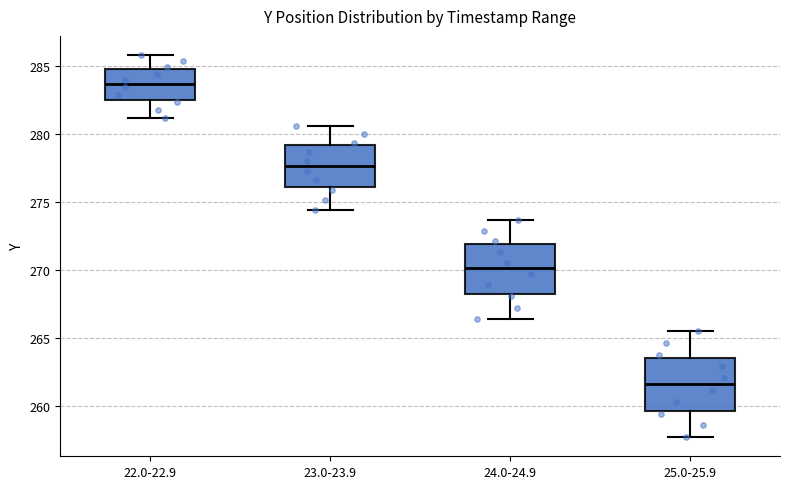

Where is the upper edge of the box for 24.0-24.9 on the y-axis? The values are not printed on the chart, so give them approximately, as read against the axis.

272.0